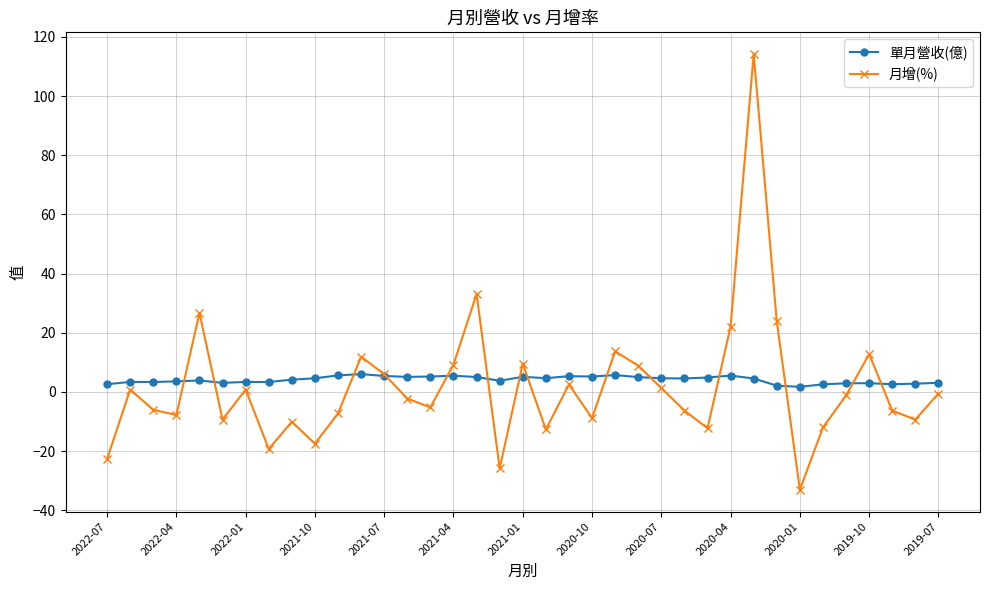

Which series has the largest range (max minus min)?

月增(%)